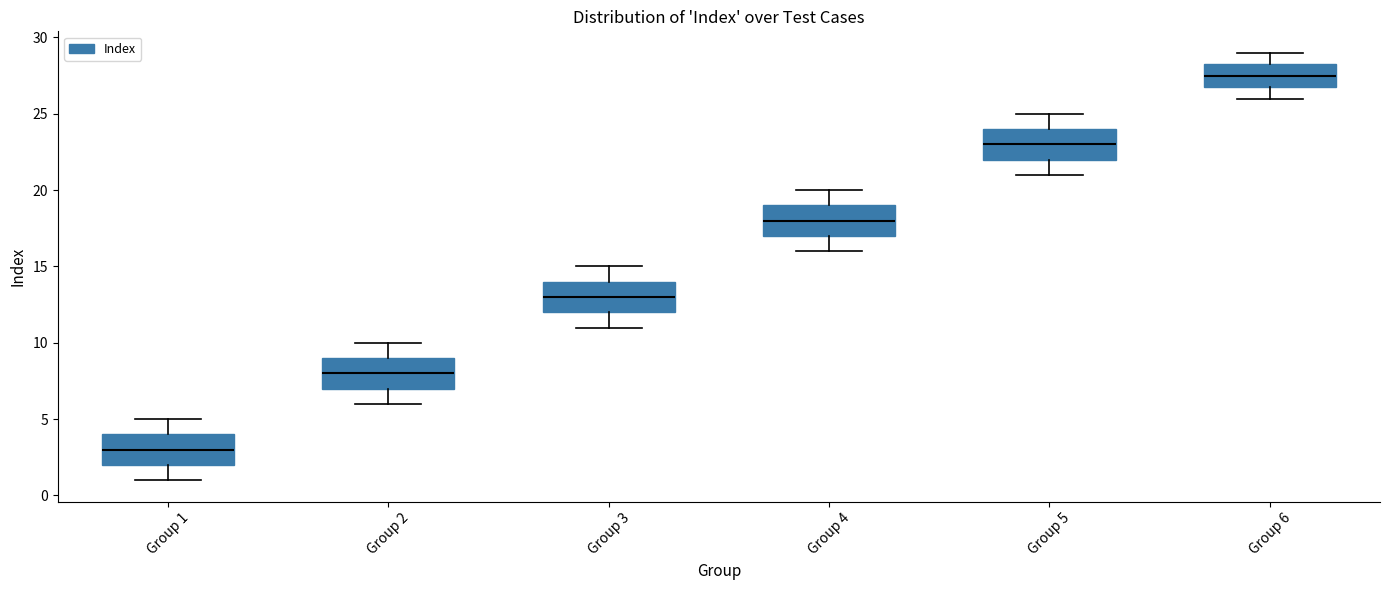

Which box's median line is the lowest?

Group 1